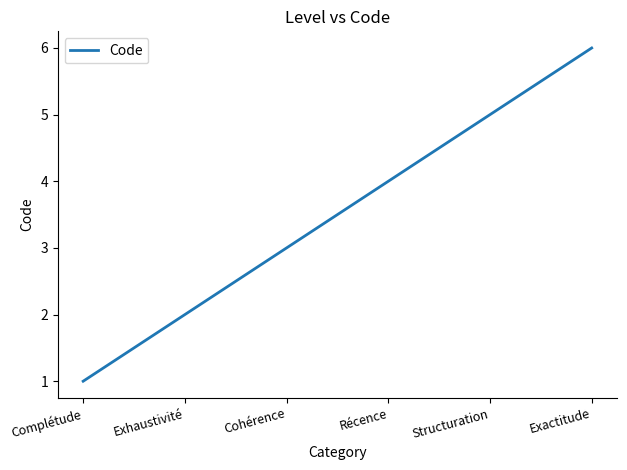

Is it true that the value at Exhaustivité is 3?

False